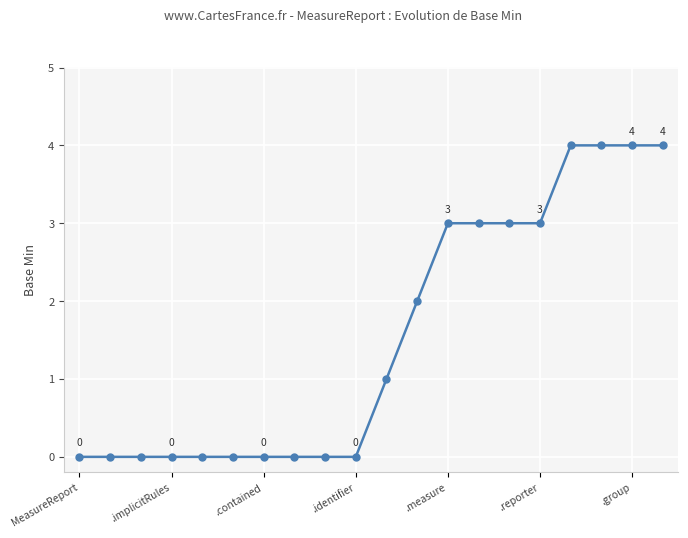

What is the maximum value shown in the chart?

4